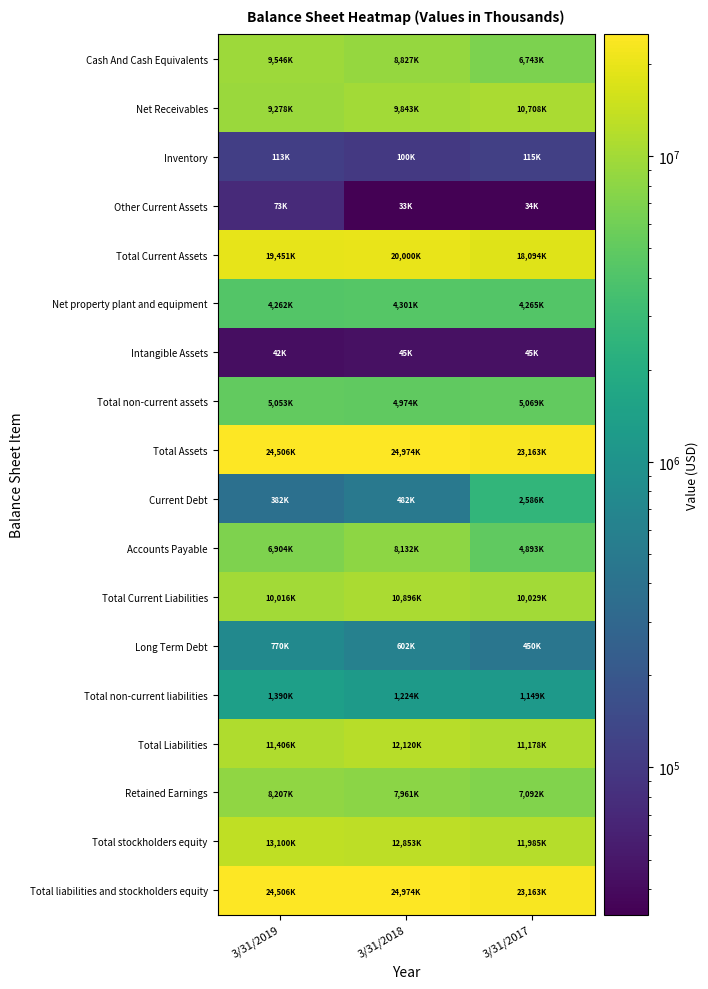

Which series has the largest total across all categories?

Total Assets